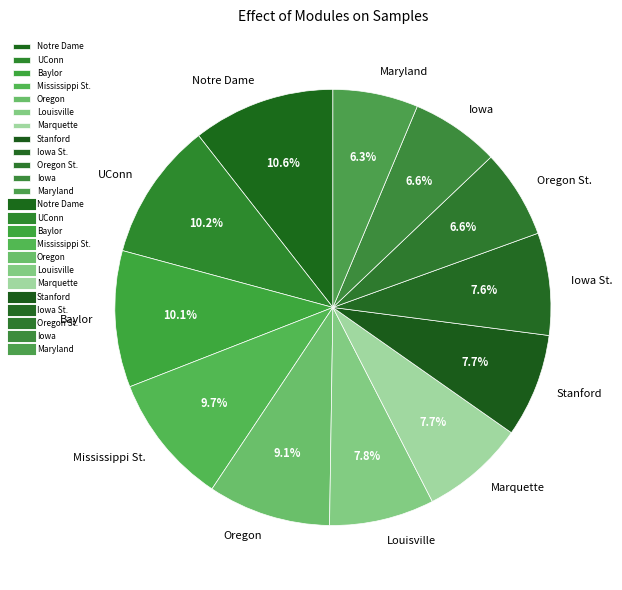

Is the sum of Baylor and Stanford greater than half?

No